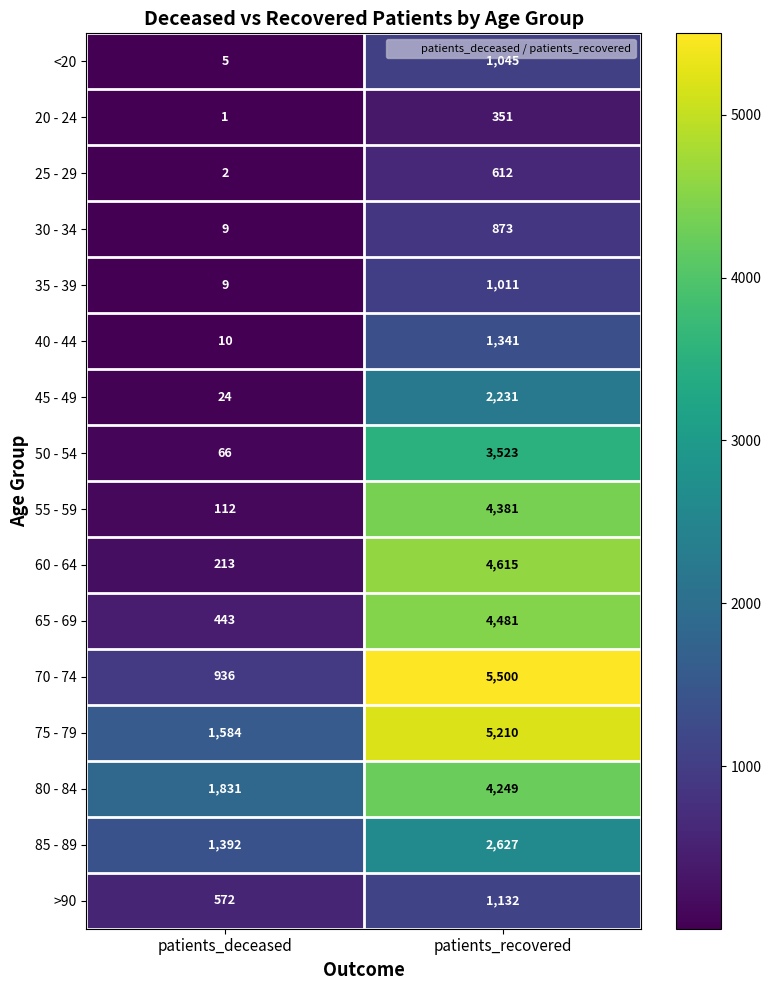

Count the number of categories in the chart.

2